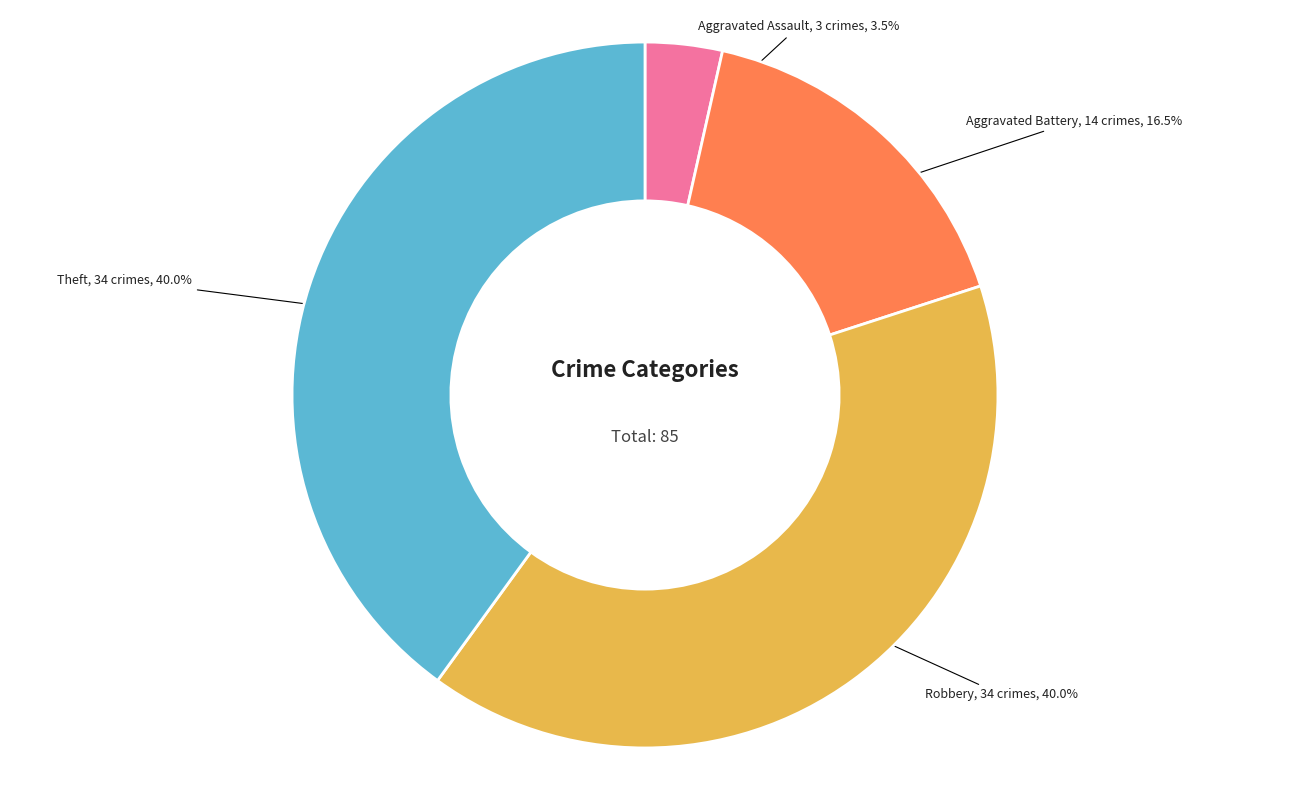

What percentage is NOT represented by Aggravated Assault?

96.5%